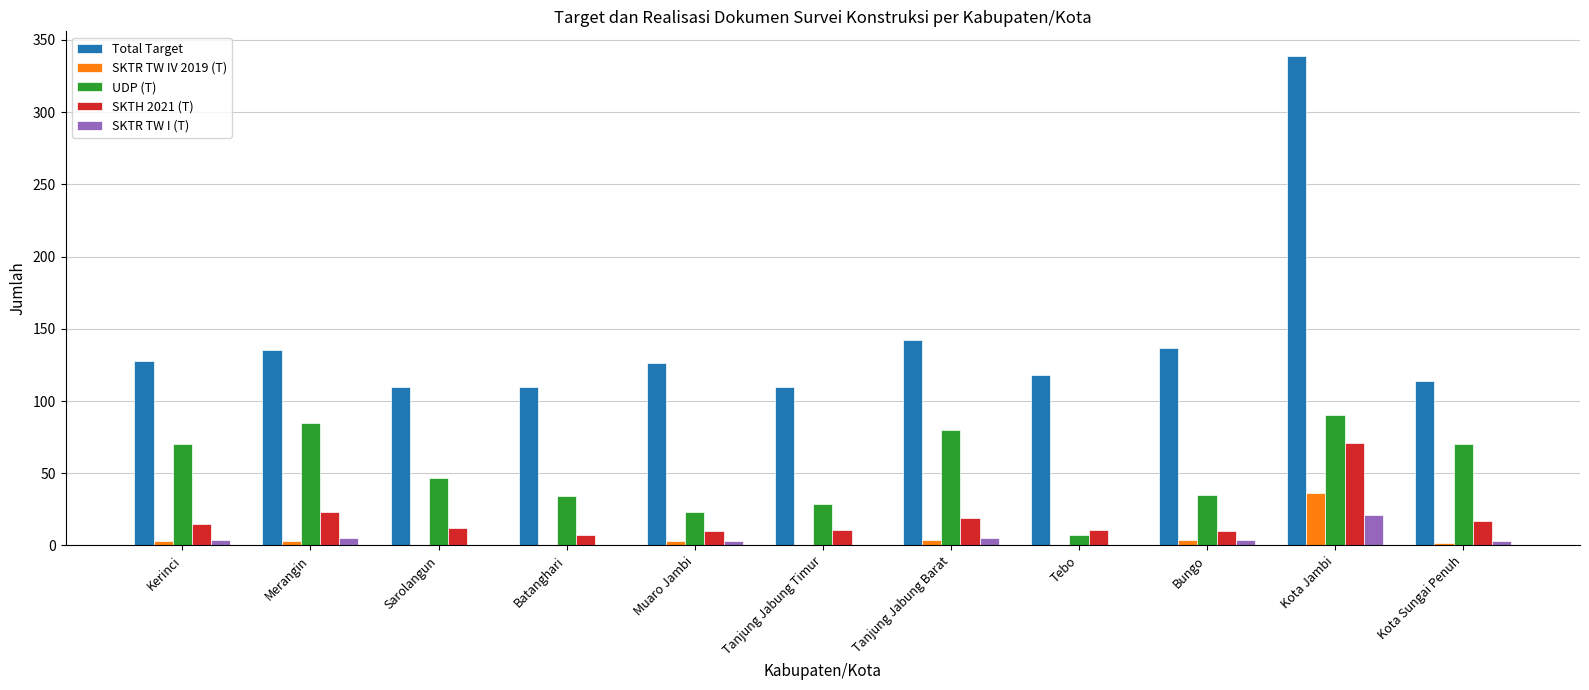

Read the Total Target value at Kota Jambi.

339